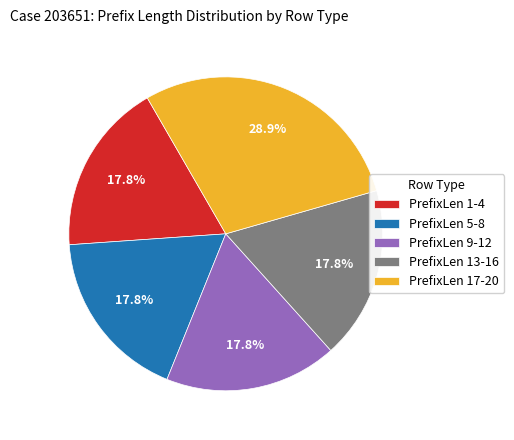

Which category has the biggest portion of the pie?

PrefixLen 17-20